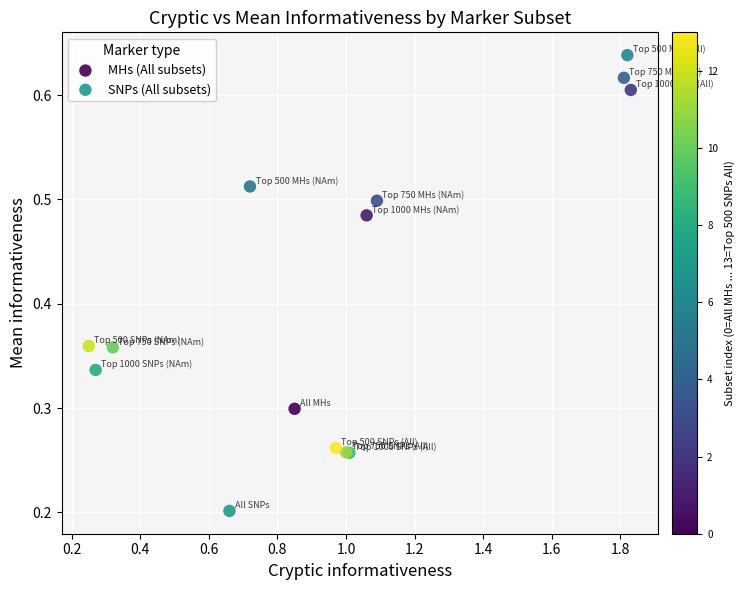

Which series contains the lowest Y value?

SNPs (All subsets)